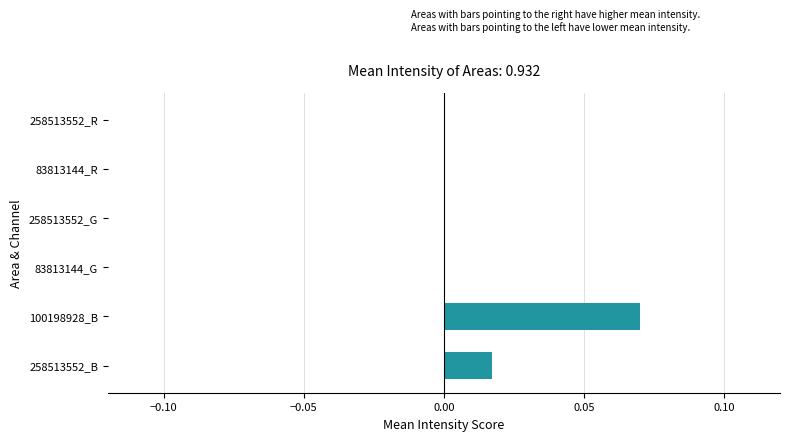

The value at 83813144_G is 0.0. True or false?

True